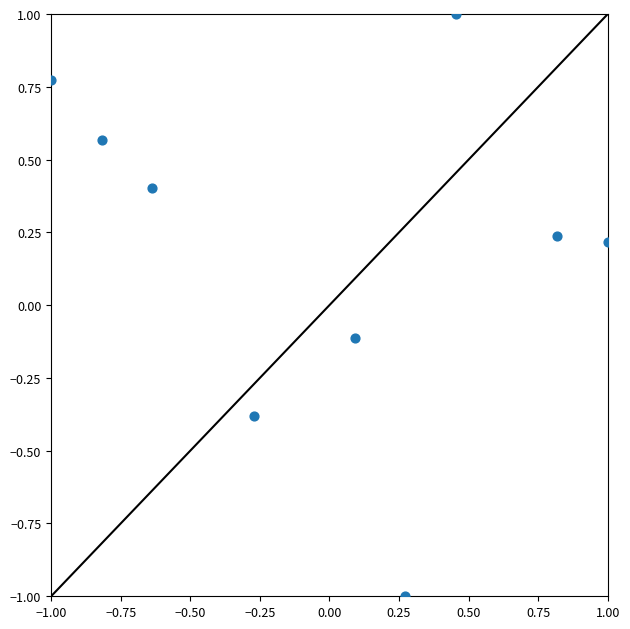

What is the range of X values (max minus min)?

2.0